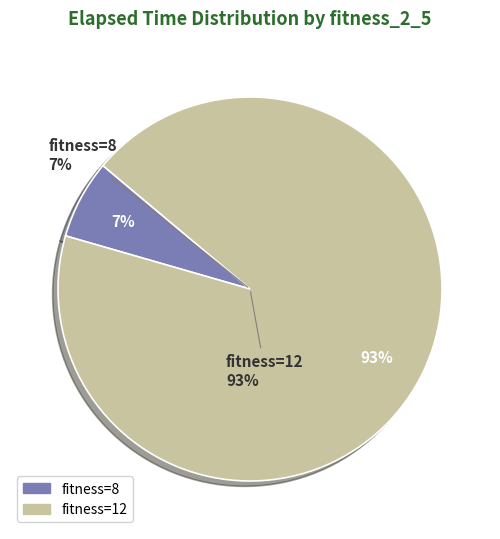

Does any single category account for the majority?

No